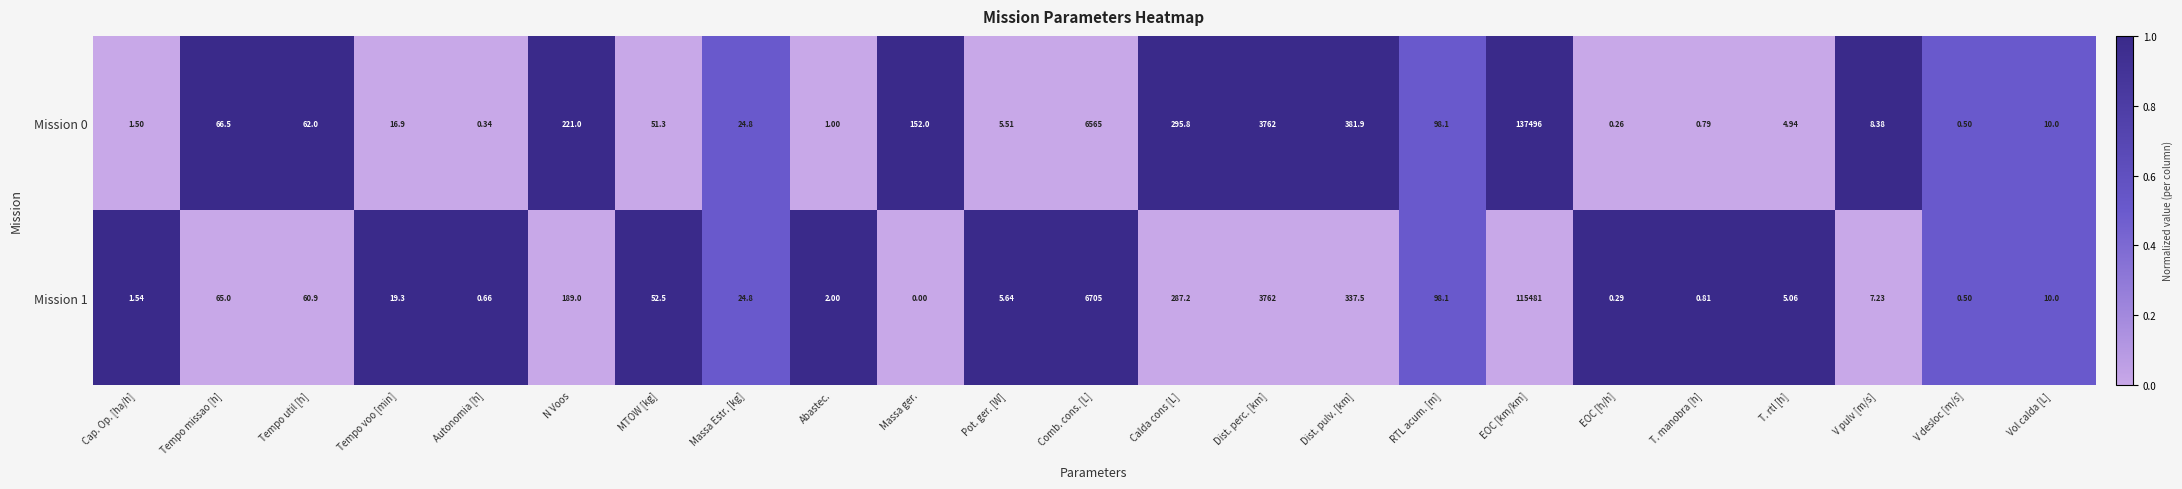

At which label does Mission 0 first exceed 24?

Tempo missao [h]